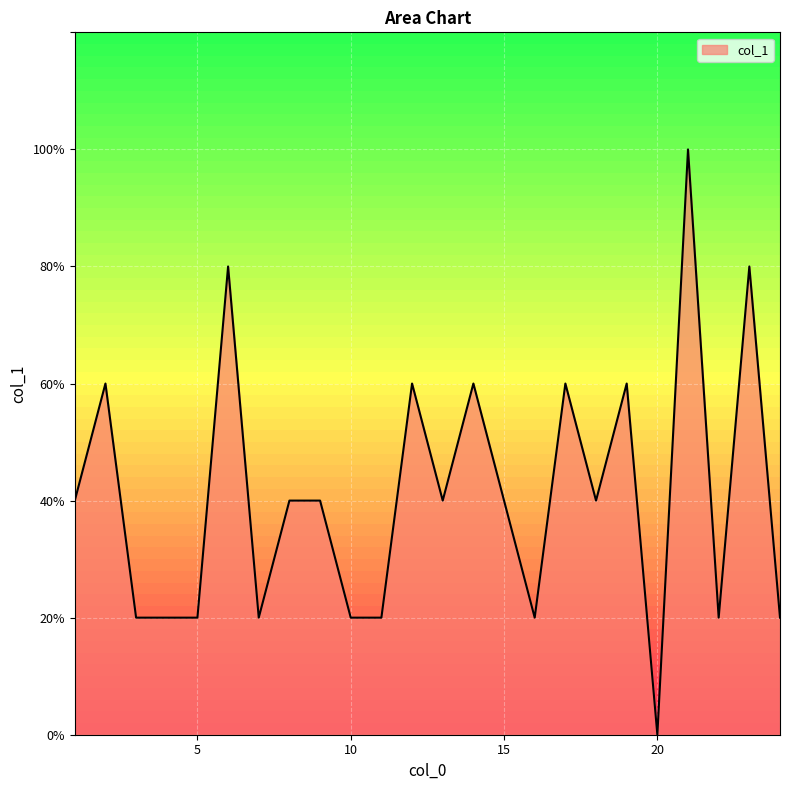

Reading right to left, list all the values displayed in this chart.

24.0=1	23.0=4	22.0=1	21.0=5	20.0=0	19.0=3	18.0=2	17.0=3	16.0=1	15.0=2	14.0=3	13.0=2	12.0=3	11.0=1	10.0=1	9.0=2	8.0=2	7.0=1	6.0=4	5.0=1	4.0=1	3.0=1	2.0=3	1.0=2